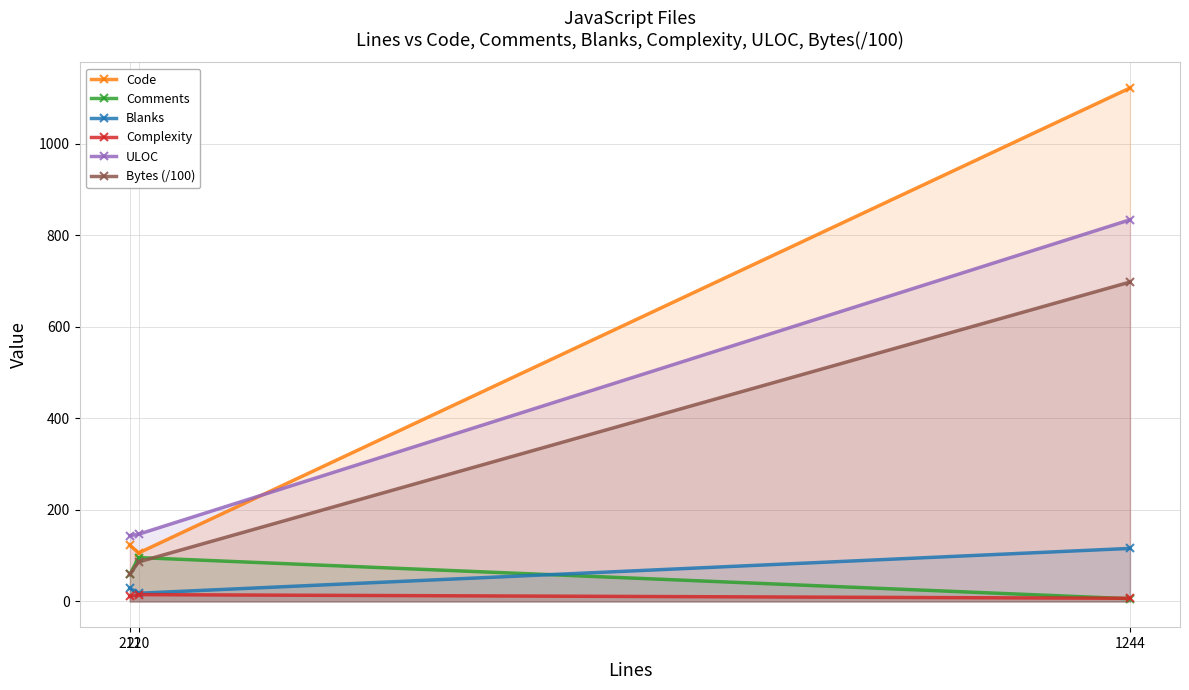

Which category has the lowest value in the Comments series?

1244